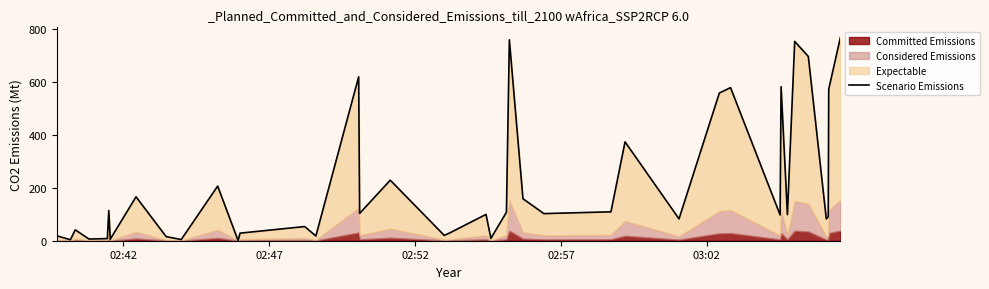

Does the chart have visible grid lines?

No